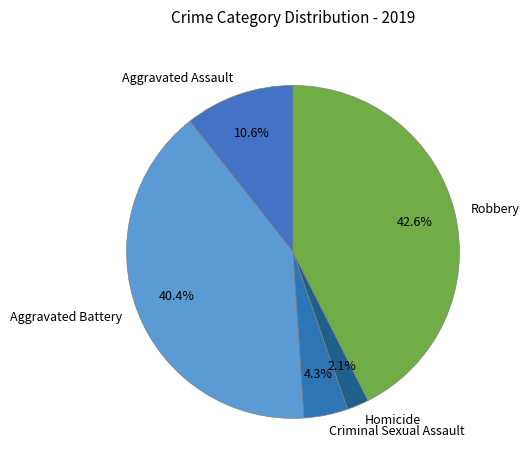

Approximately how many times larger is the value at Criminal Sexual Assault compared to Aggravated Assault?

0.4